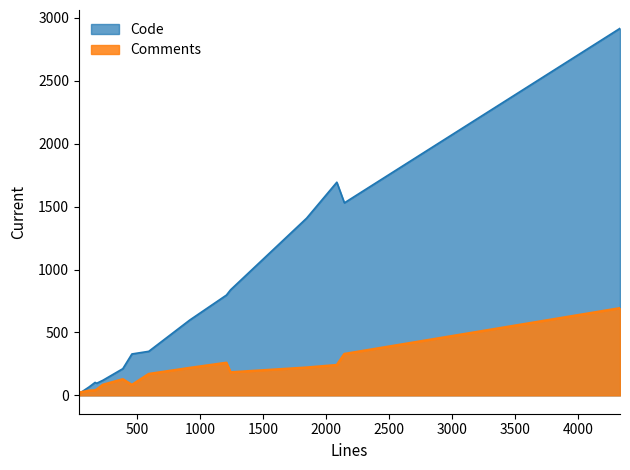

What are all the series names shown in the legend?

Code, Comments